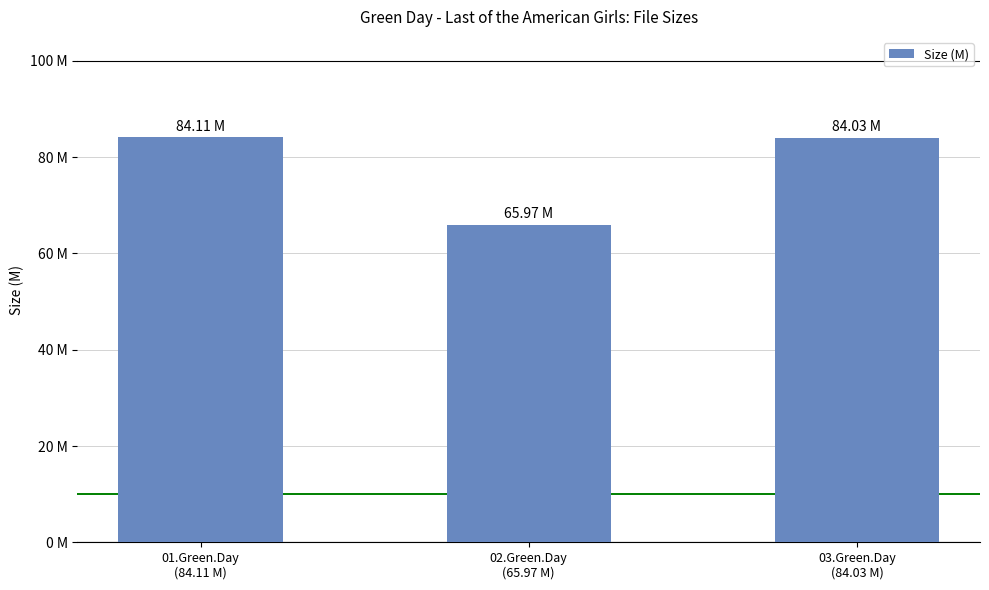

What is the greatest value displayed?

84.1